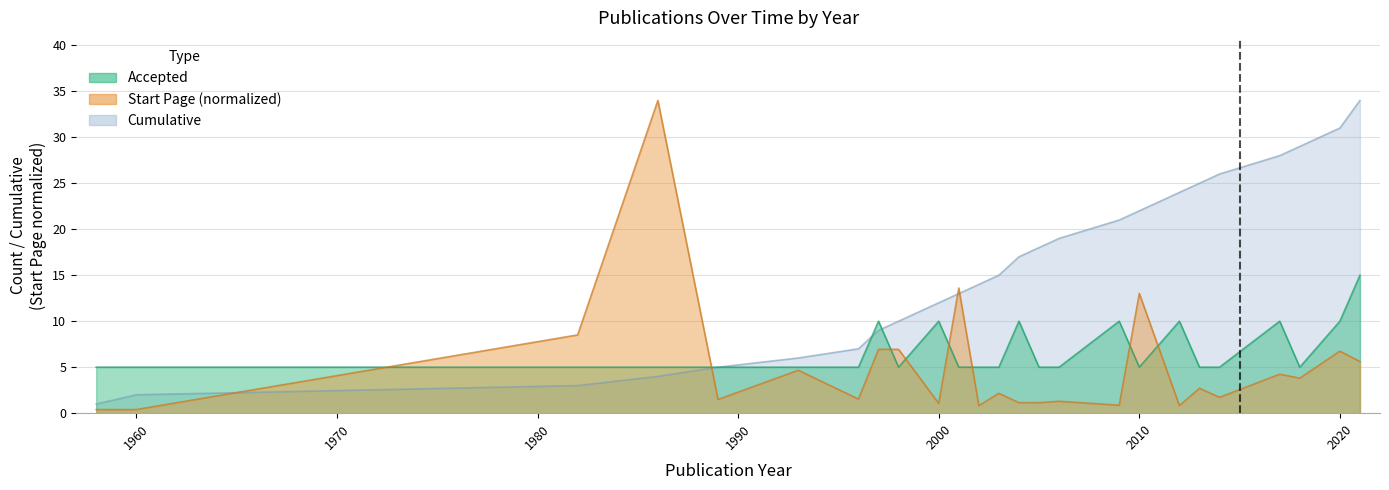

What is the total value across all series at 2012?

34.8